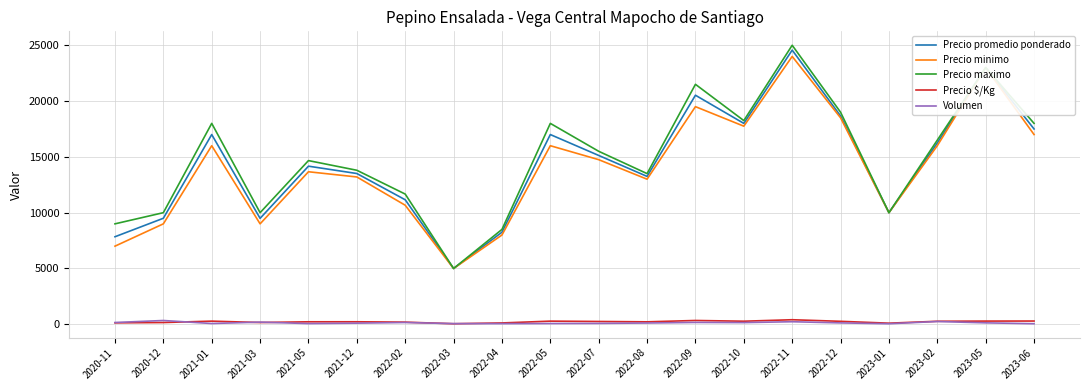

Is the value of Precio maximo at 2021-12 greater than the value of Precio $/Kg at 2023-06?

Yes